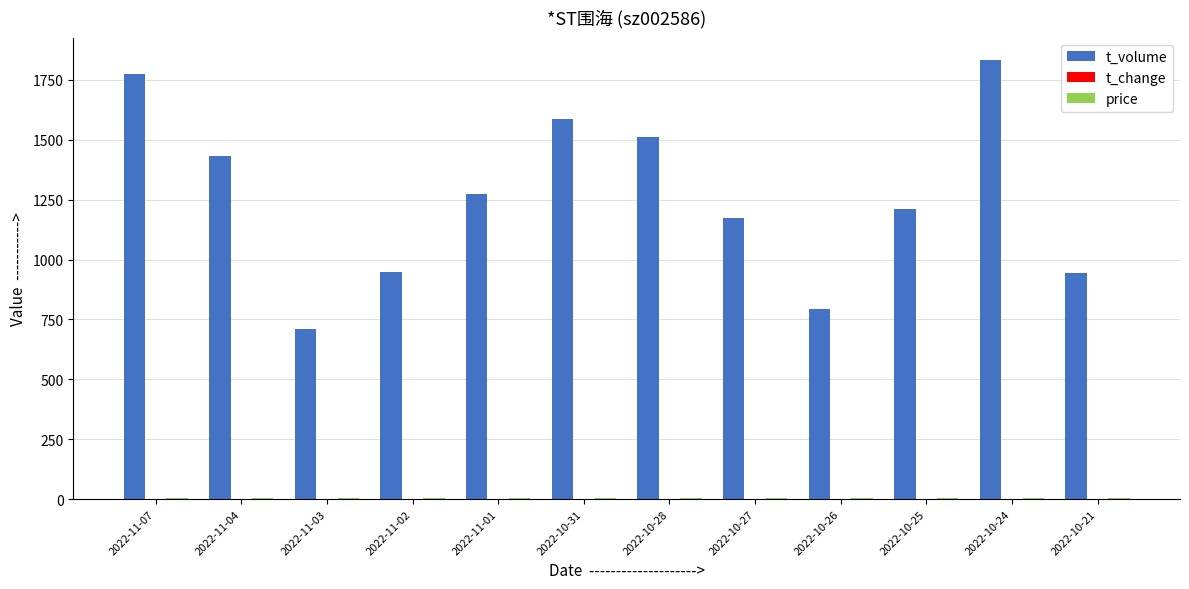

Which series has the widest spread of values?

t_volume